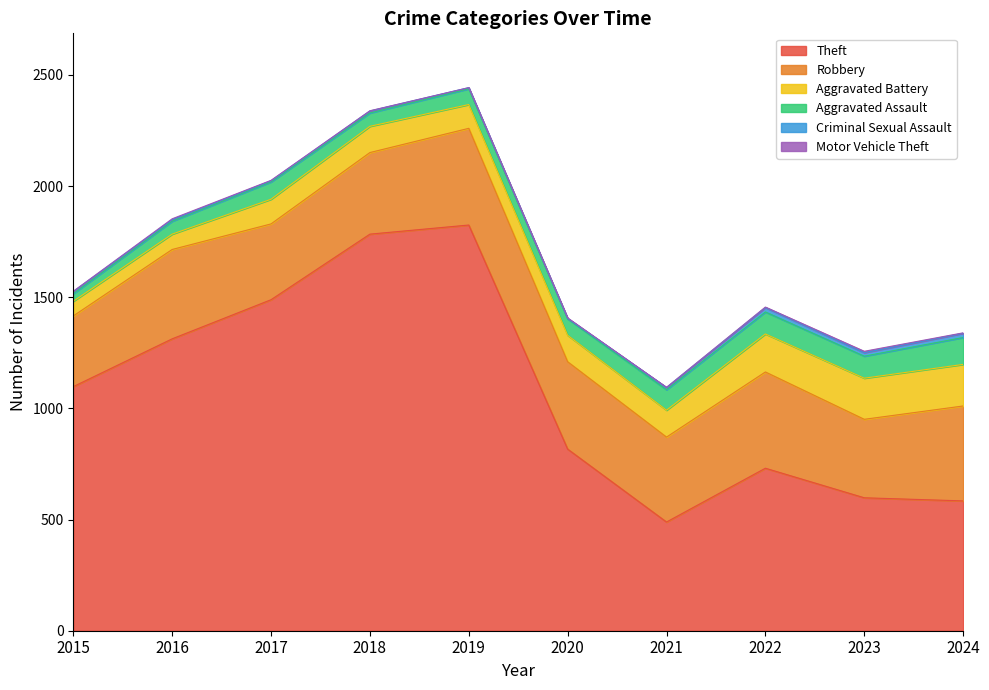

How many interior local valleys does the Aggravated Assault series have?

1